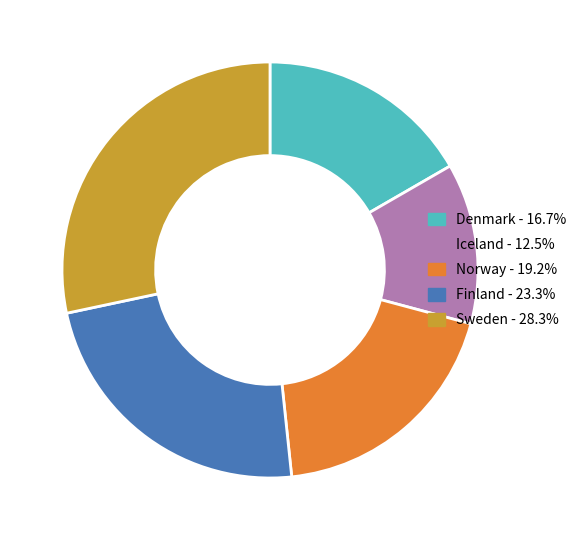

Rank the categories by value from lowest to highest.

Iceland, Denmark, Norway, Finland, Sweden